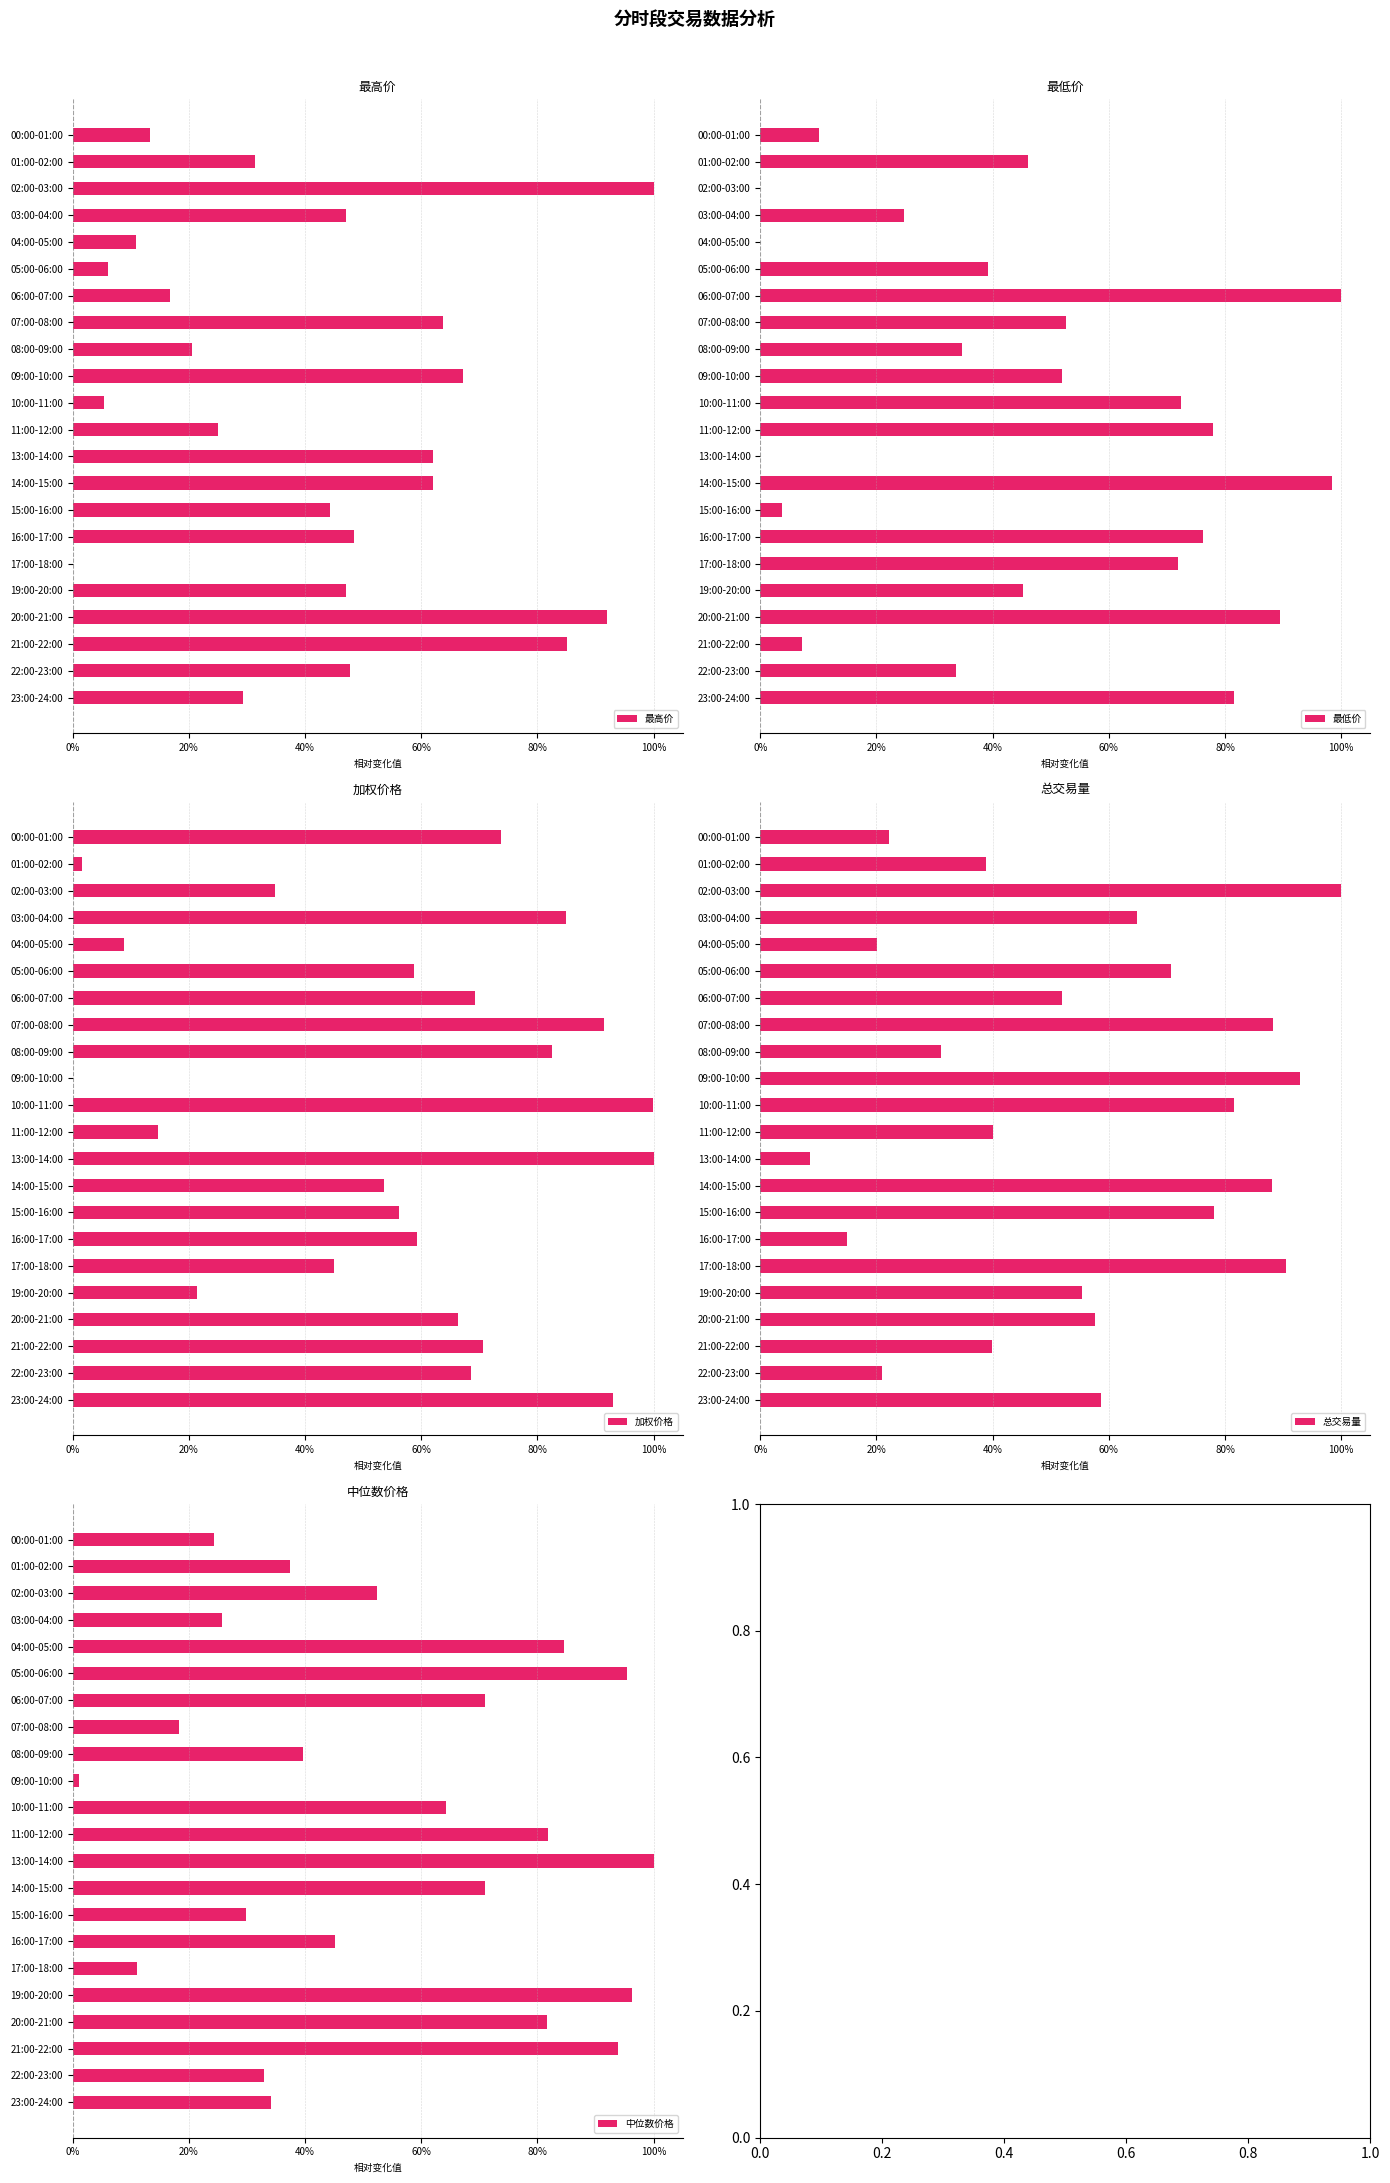

How many series are shown in this chart?

5